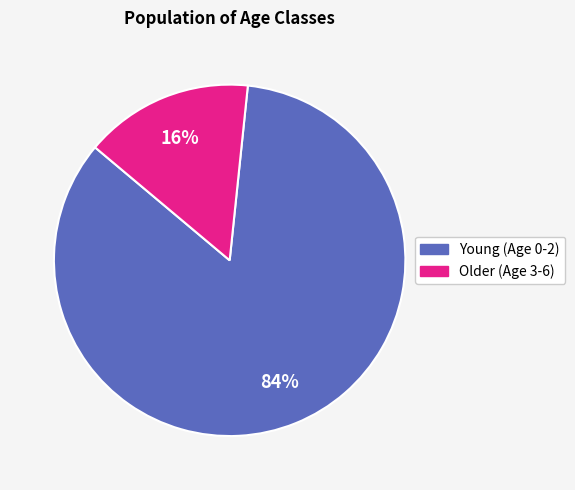

To the nearest percent, what is the average slice percentage?

50%